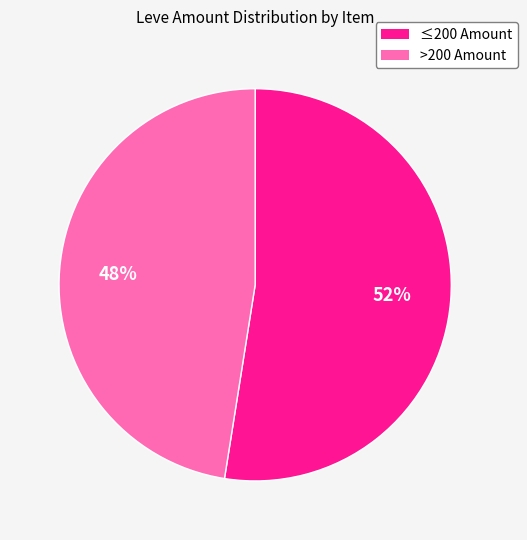

To the nearest percent, what is the average slice percentage?

50%